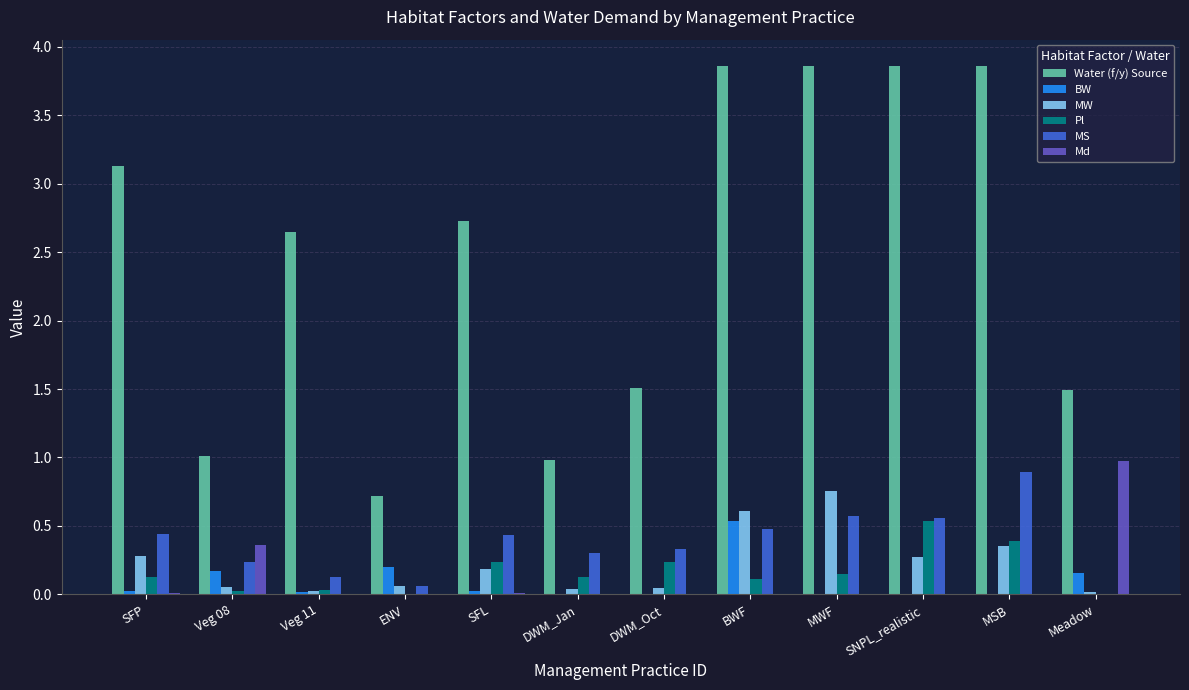

True or false: MS has a value of 0.3 at DWM_Jan.

True